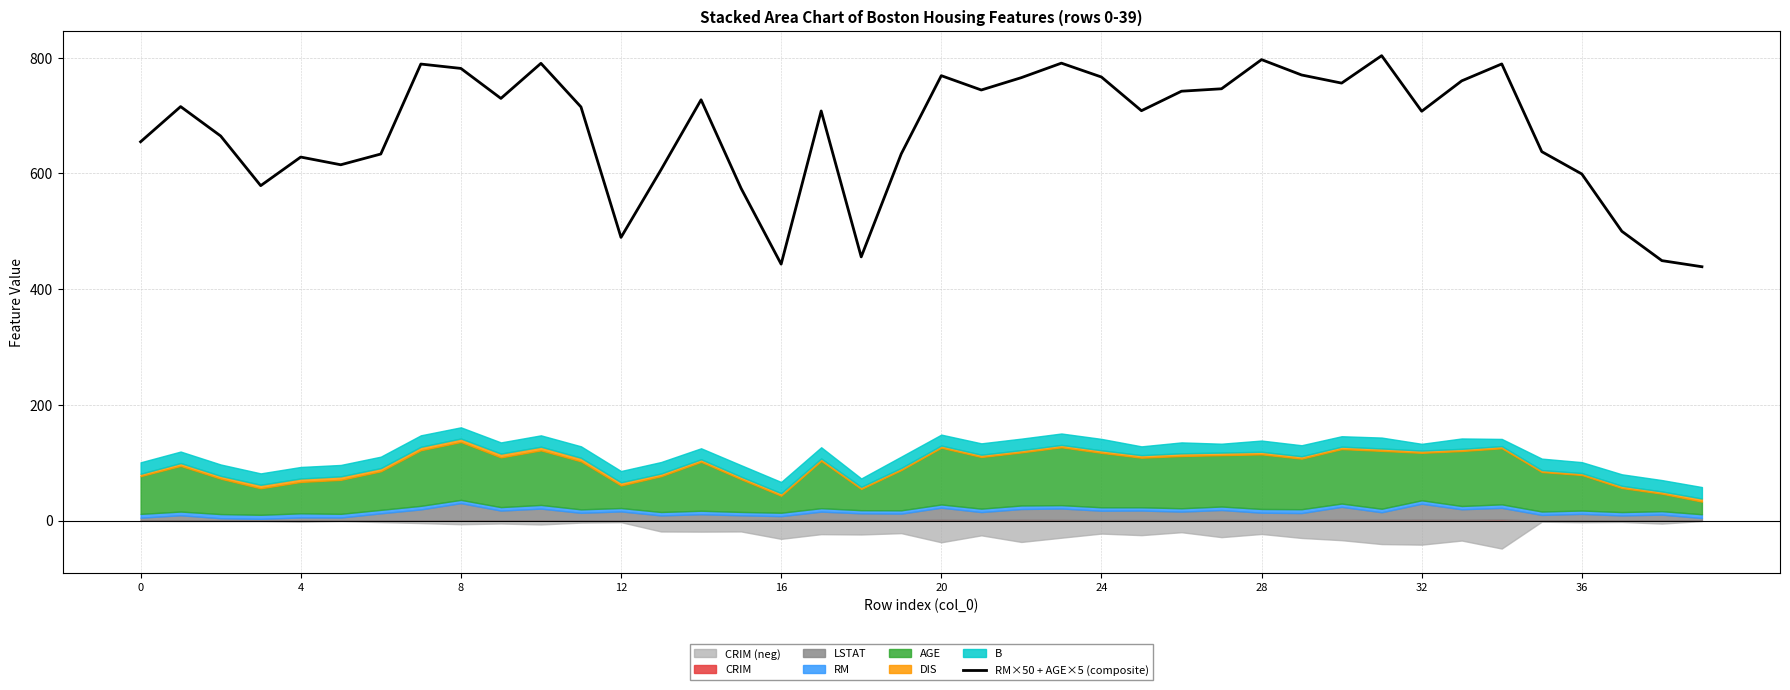

What is the label of the 15th point from the left?

14